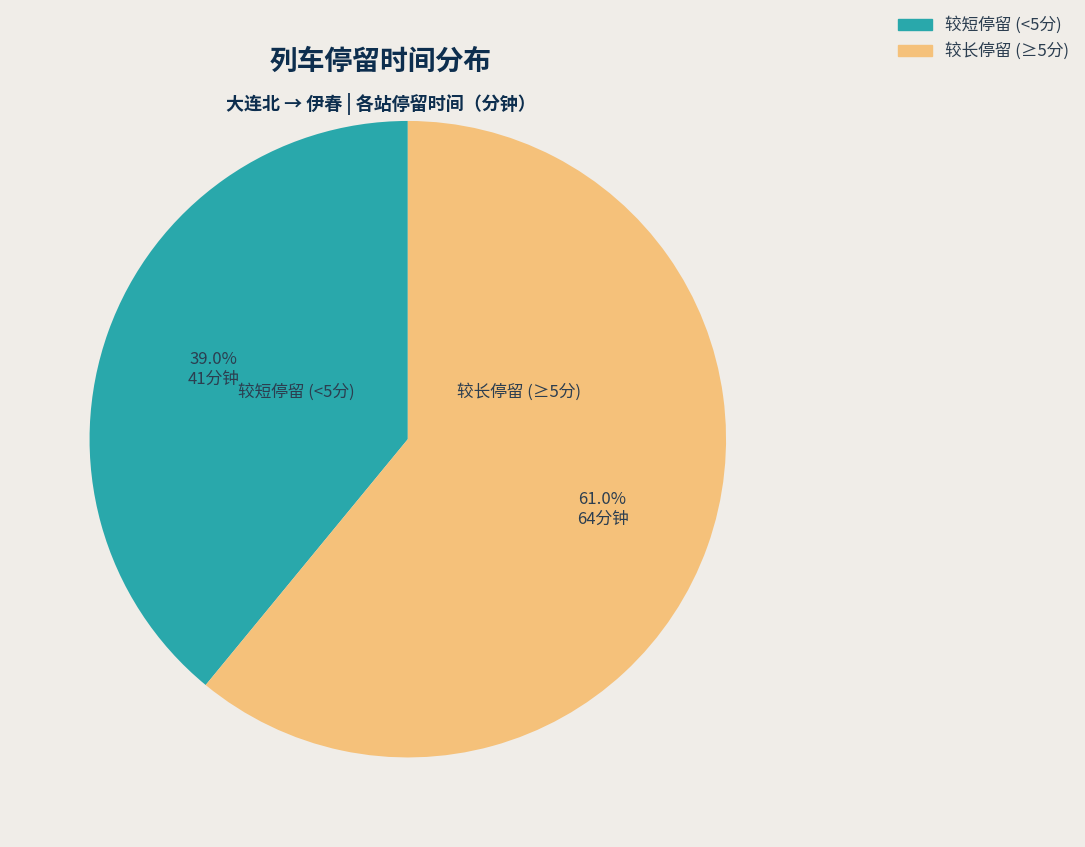

How many slices are in this pie chart?

2